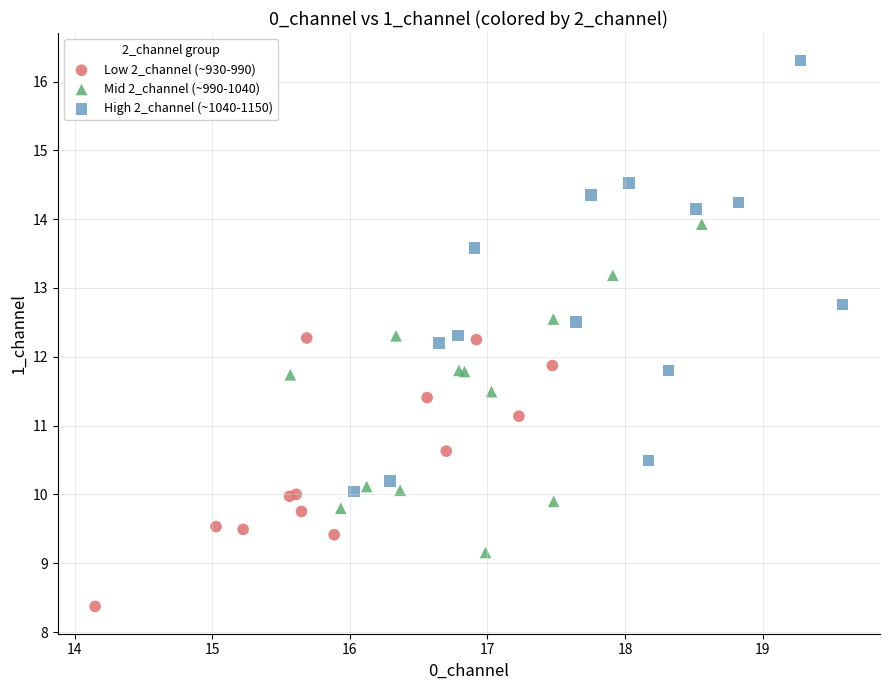

Which series reaches the minimum Y coordinate?

Low 2_channel (~930-990)